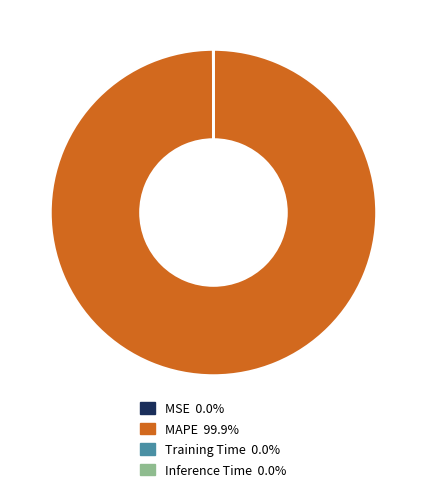

What is the largest slice in the pie chart?

MAPE